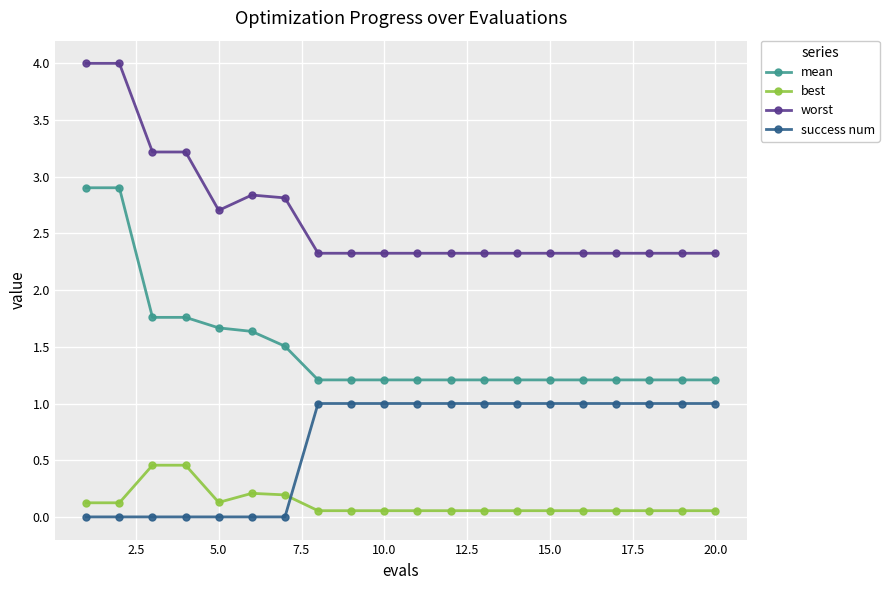

Which series has the largest total across all categories?

worst